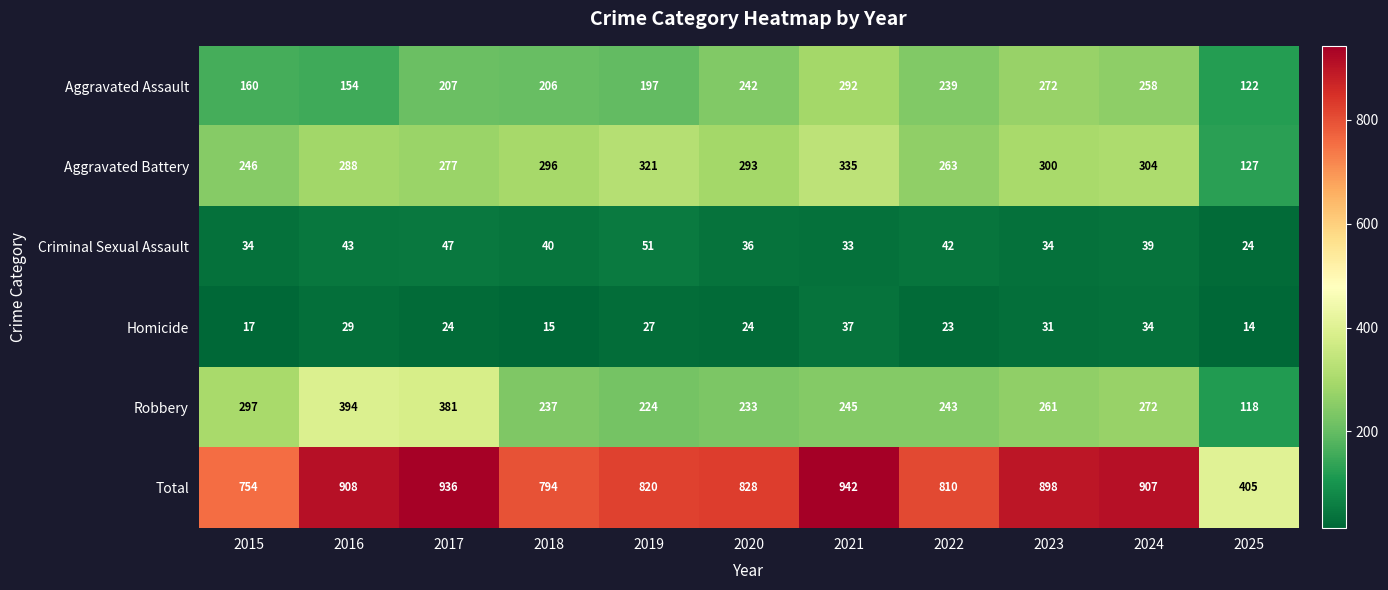

At which label is Aggravated Assault closest to 207?

2017